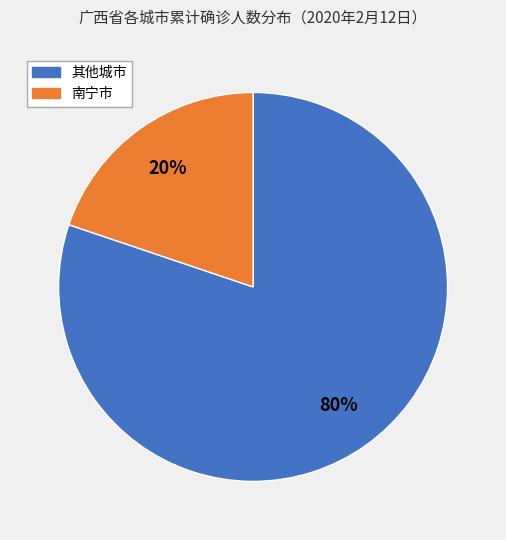

Is there a majority slice in this chart?

Yes